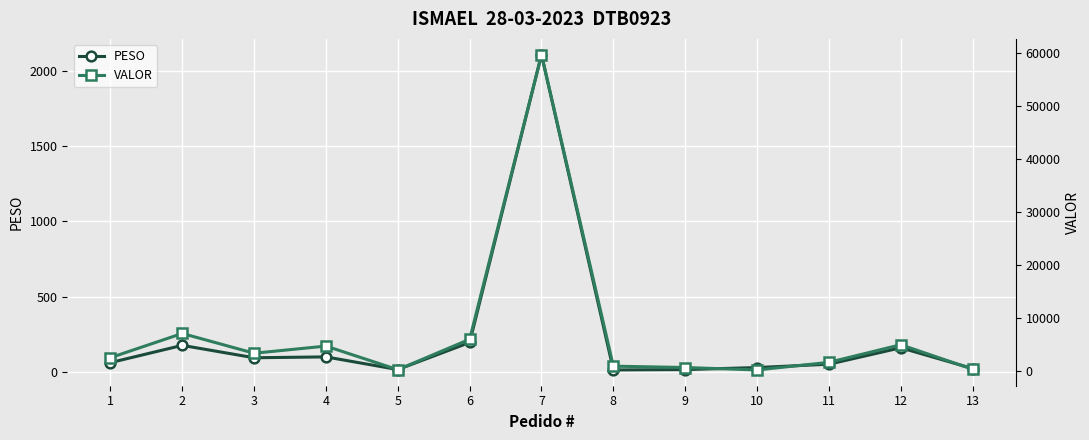

How many series are shown in this chart?

2